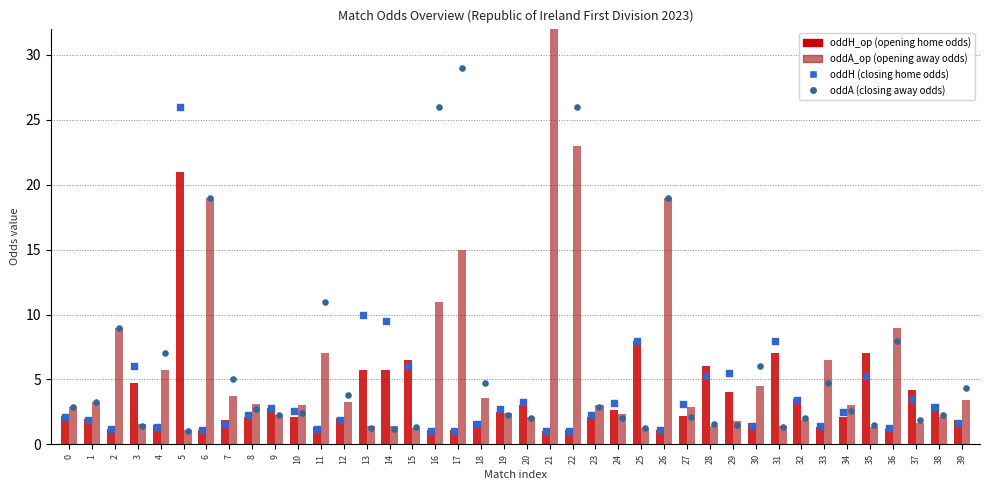

Is the value of oddA at 15 greater than the value of oddA_op at 18?

No